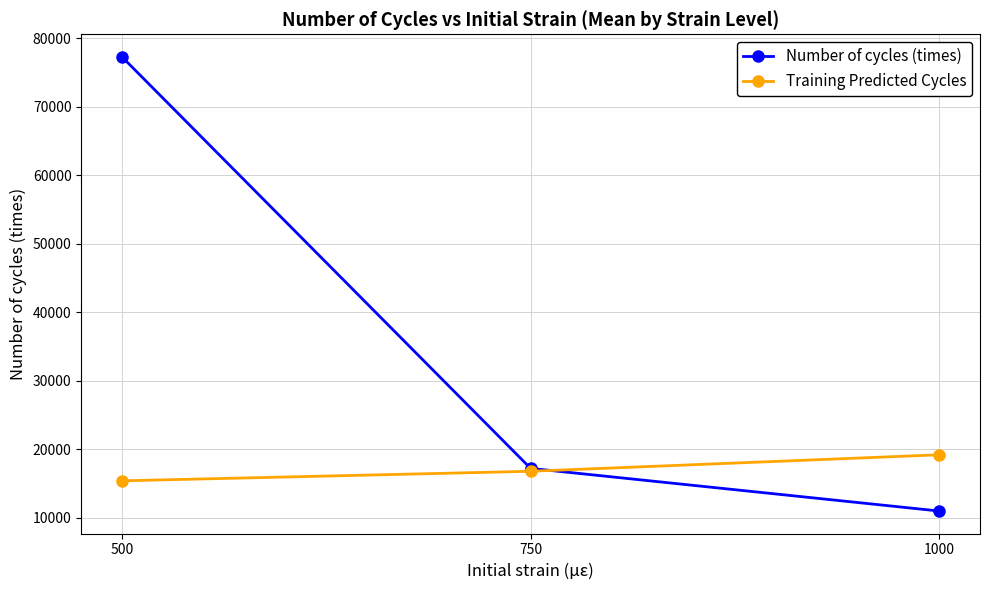

What are all the series names shown in the legend?

Number of cycles (times), Training Predicted Cycles